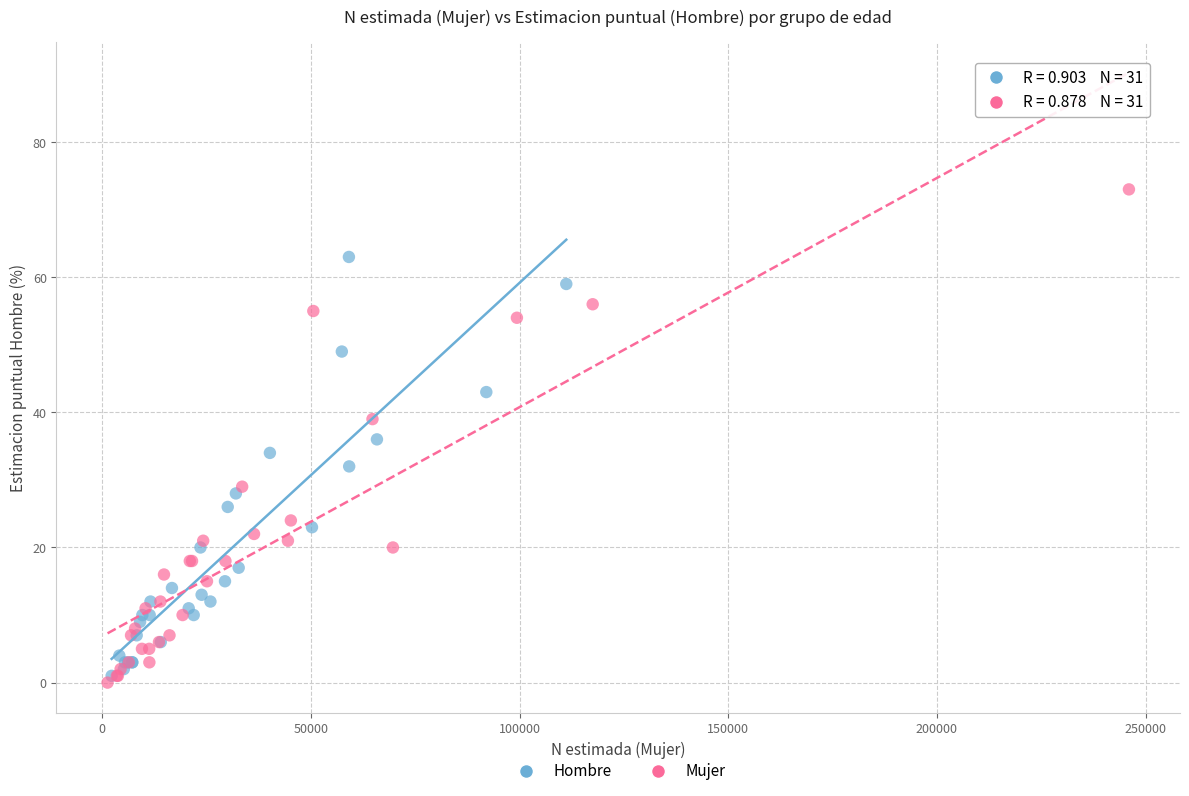

Which series contains the highest Y value?

Mujer